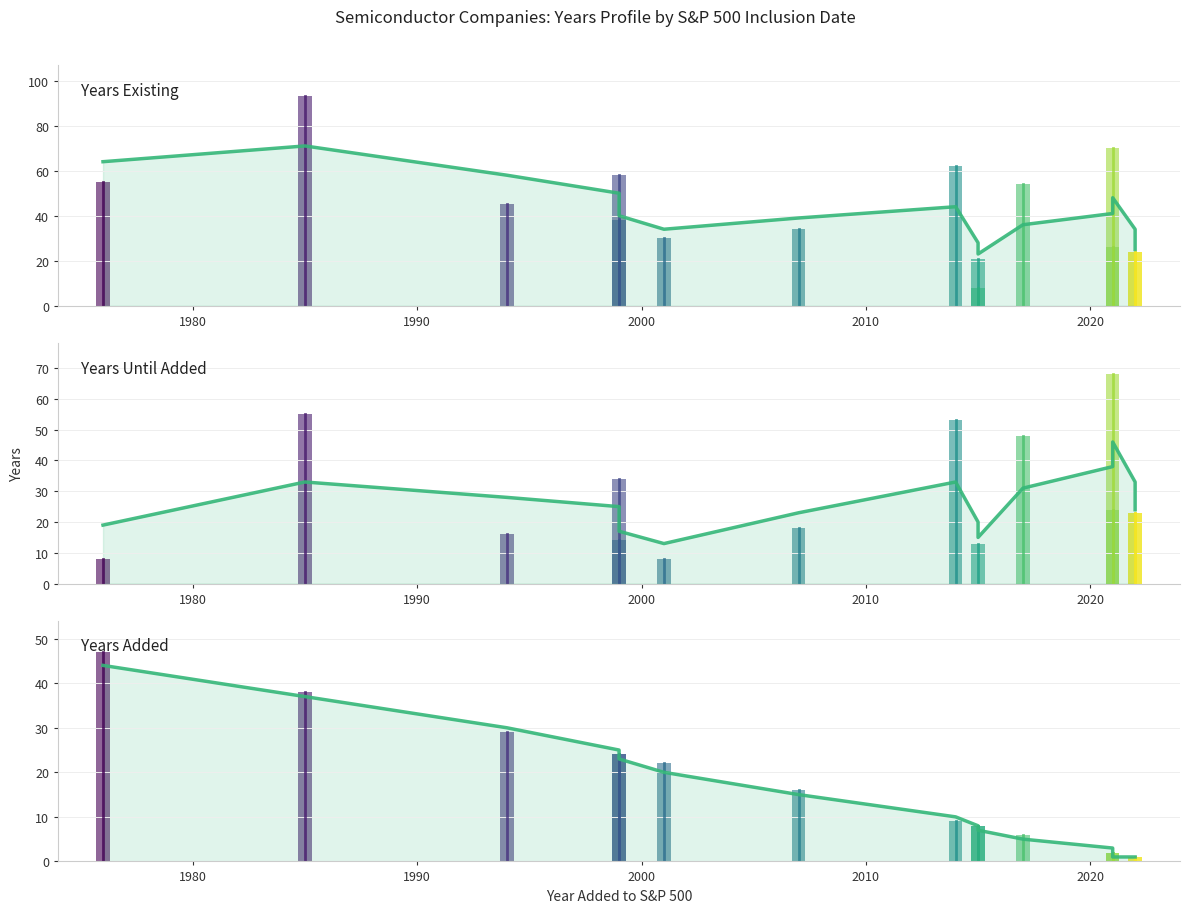

Is it true that Years_until_added equals -28 at QRVO?

False